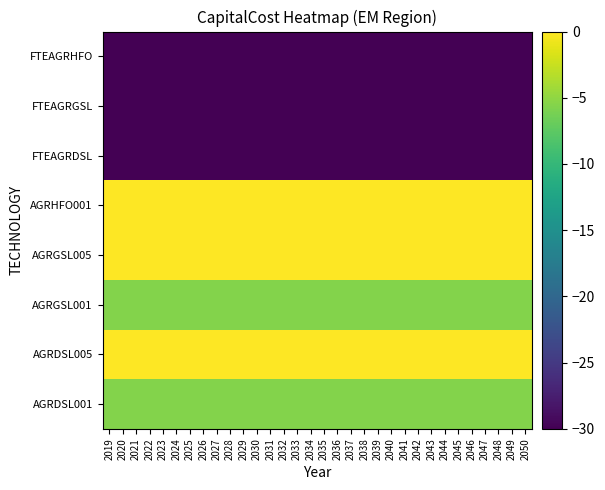

What is the total value across all series at 2028?

-101.2